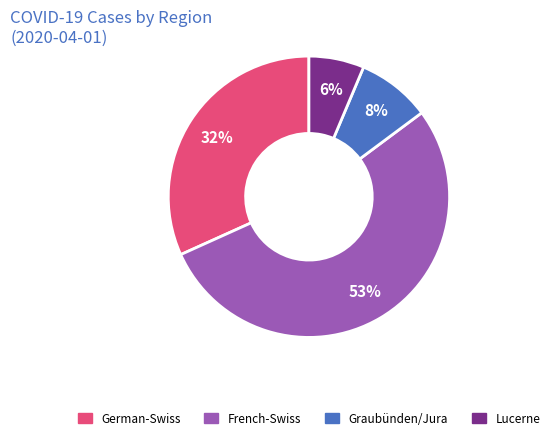

True or false: Graubünden/Jura accounts for 8% of the total.

True